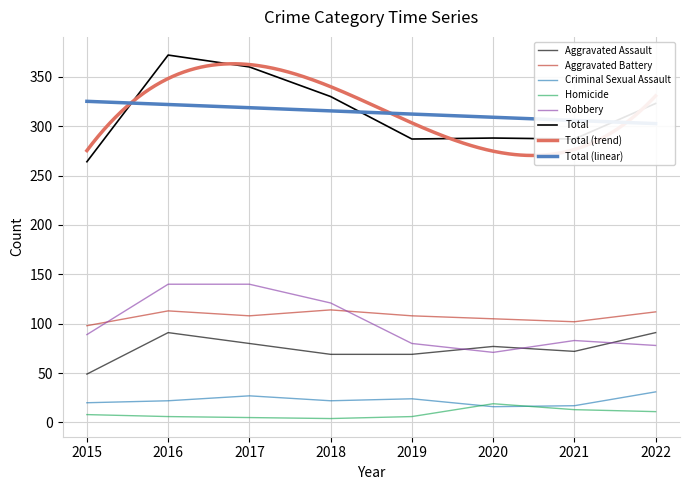

Reading left to right, what are all the values shown in this chart?

Aggravated Assault: 49	91	80	69	69	77	72	91
Aggravated Battery: 98	113	108	114	108	105	102	112
Criminal Sexual Assault: 20	22	27	22	24	16	17	31
Homicide: 8	6	5	4	6	19	13	11
Robbery: 89	140	140	121	80	71	83	78
Total: 264	372	360	330	287	288	287	323